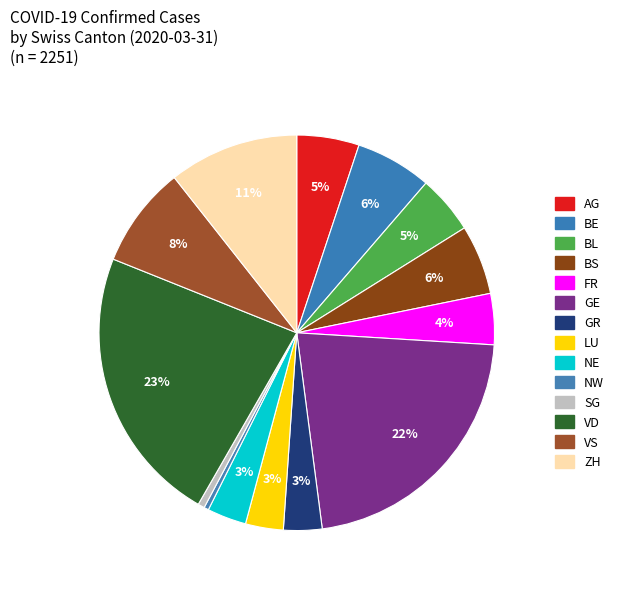

Count the number of slices in the pie.

14